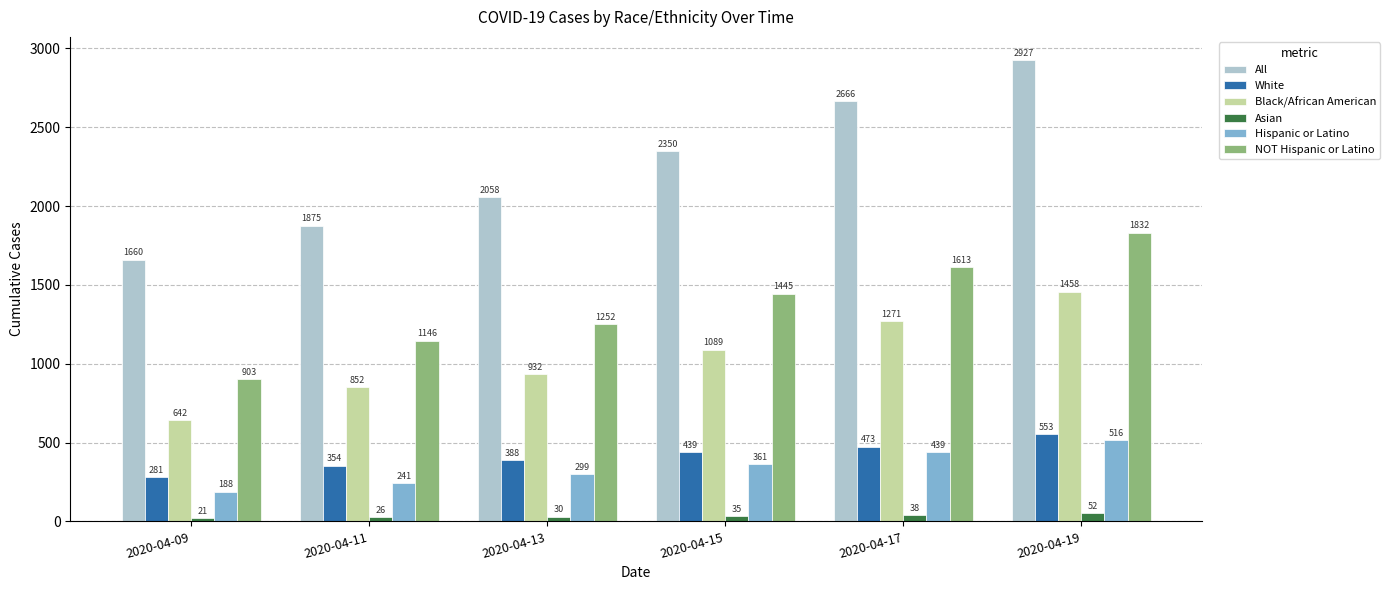

Which series has the widest spread of values?

All